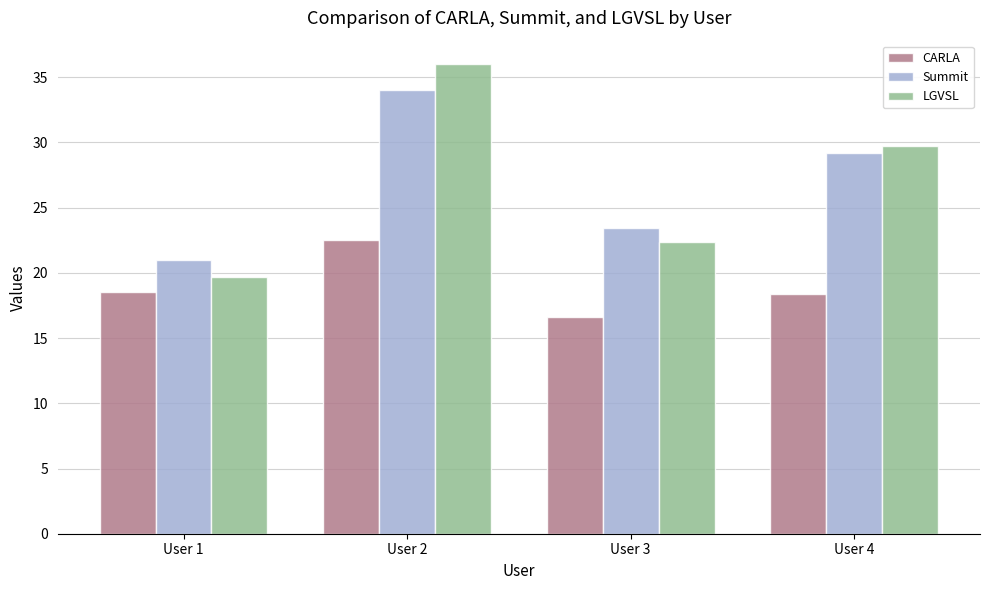

How many bars are there in total?

12